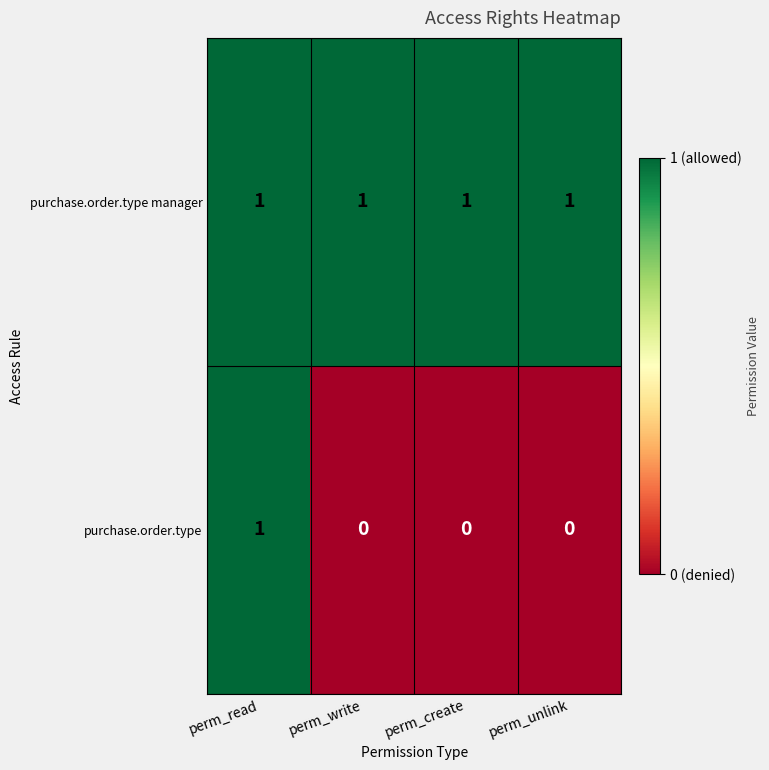

How many purchase.order.type values are between 0 and 1?

4